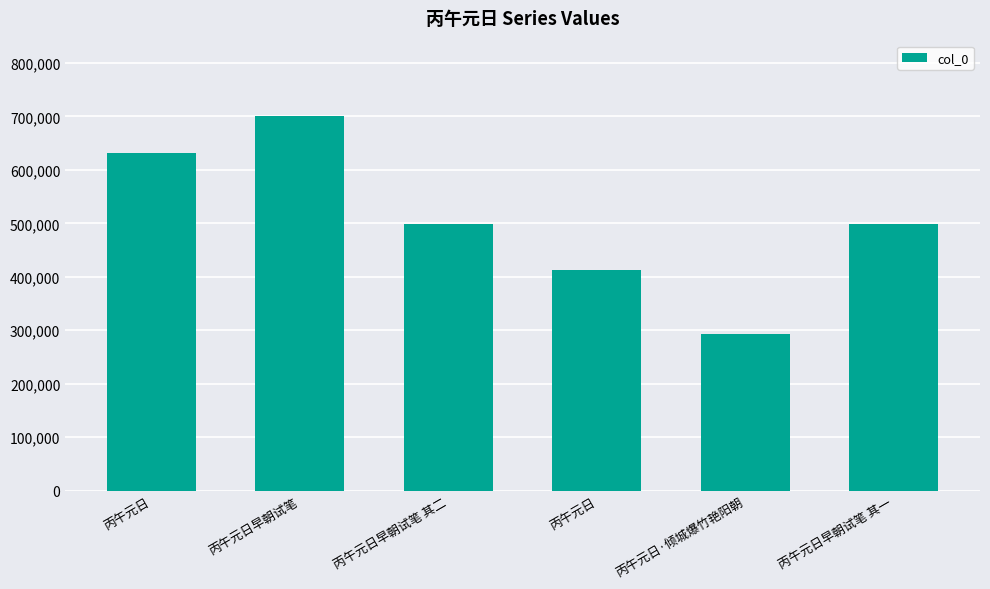

At which category does the chart reach its minimum across all series?

丙午元日·倾城爆竹艳阳朝